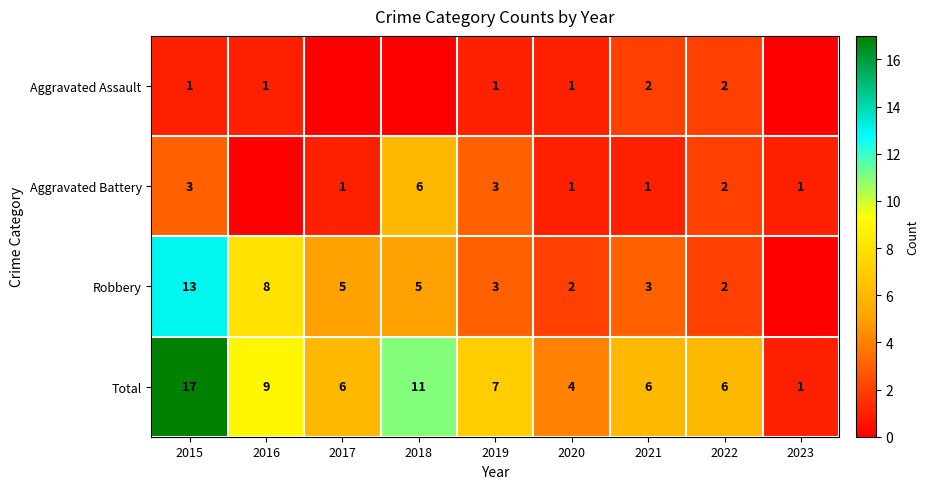

Between 2020 and 2018, which is larger?

2020